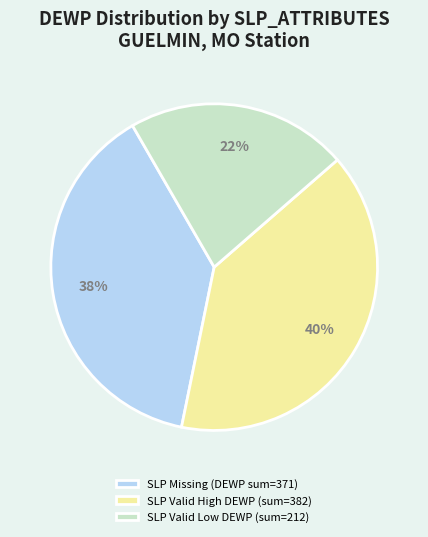

Which slice is the largest?

SLP Valid High DEWP (sum=382)